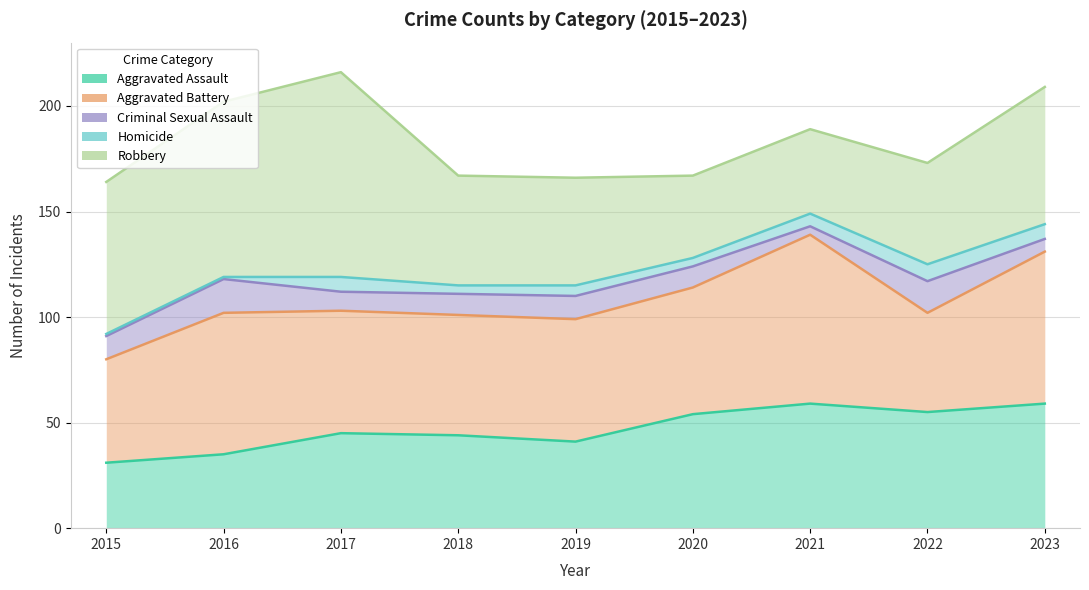

What are all the series names shown in the legend?

Aggravated Assault, Aggravated Battery, Criminal Sexual Assault, Homicide, Robbery